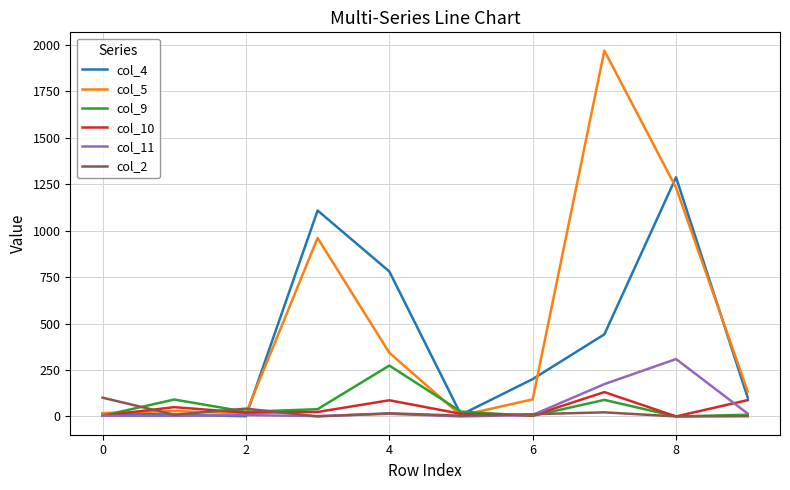

What is the greatest value displayed?

1970